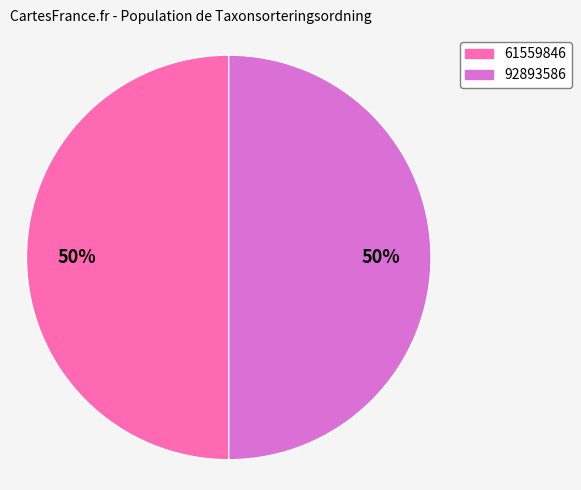

True or false: 61559846 accounts for 45% of the total.

False